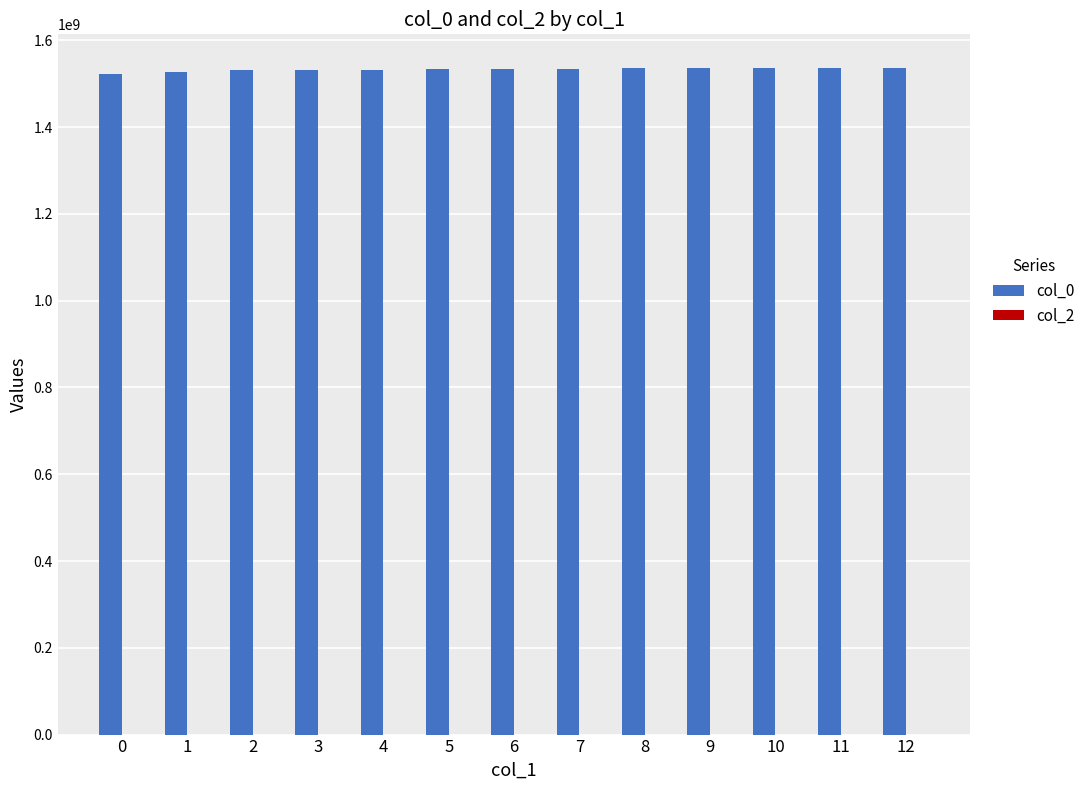

Approximately how many times larger is the value at 2 compared to 10?

1.0